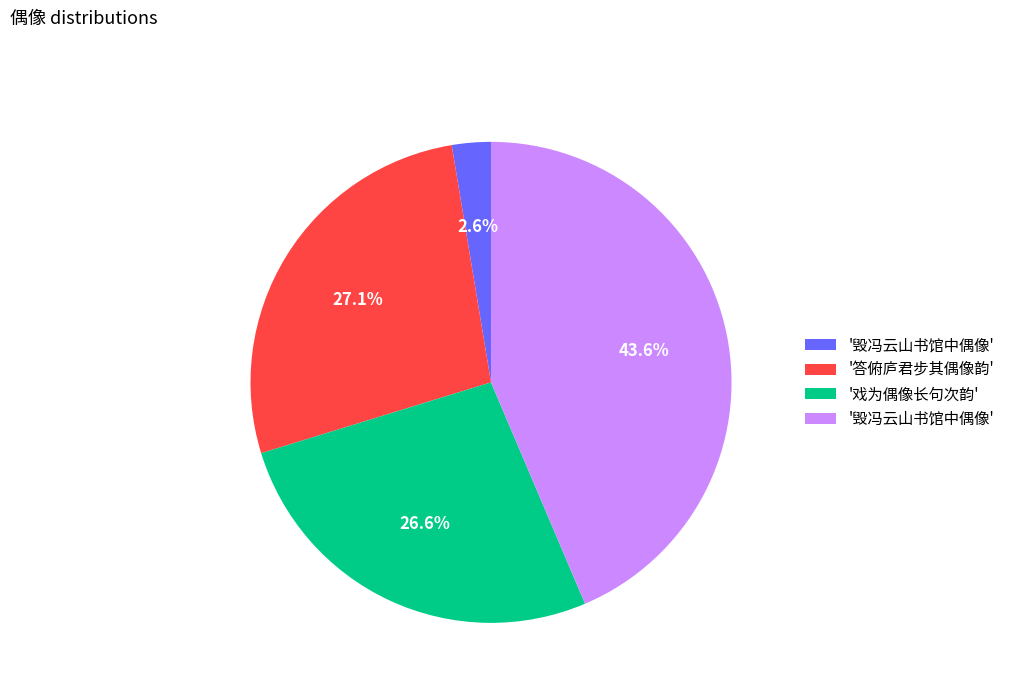

Is there a majority slice in this chart?

No